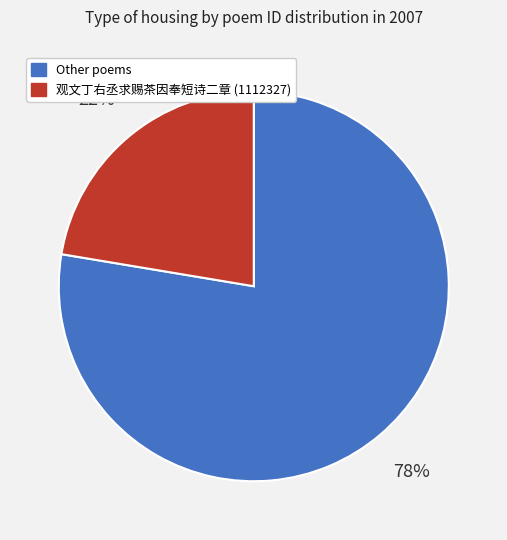

Does any single category account for the majority?

Yes